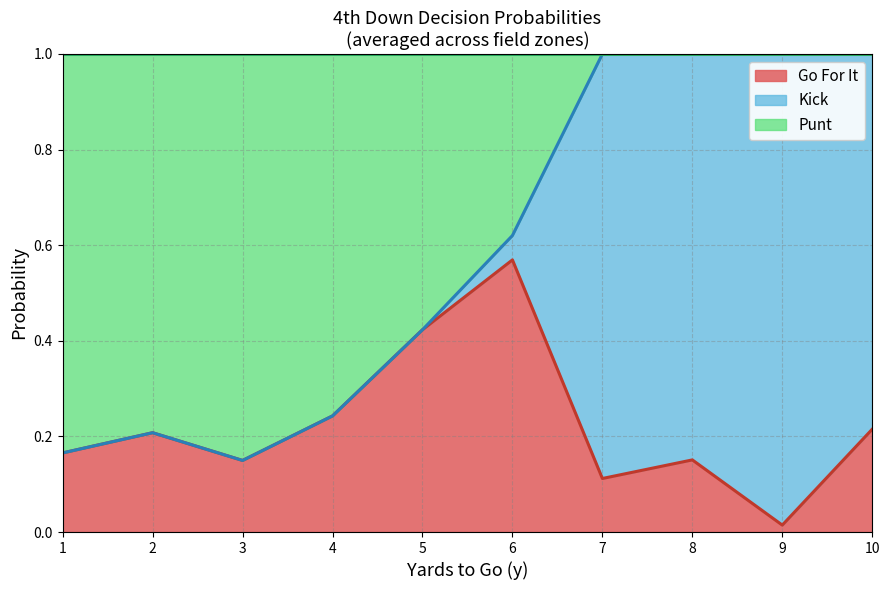

At how many categories does at least one series exceed 0?

10